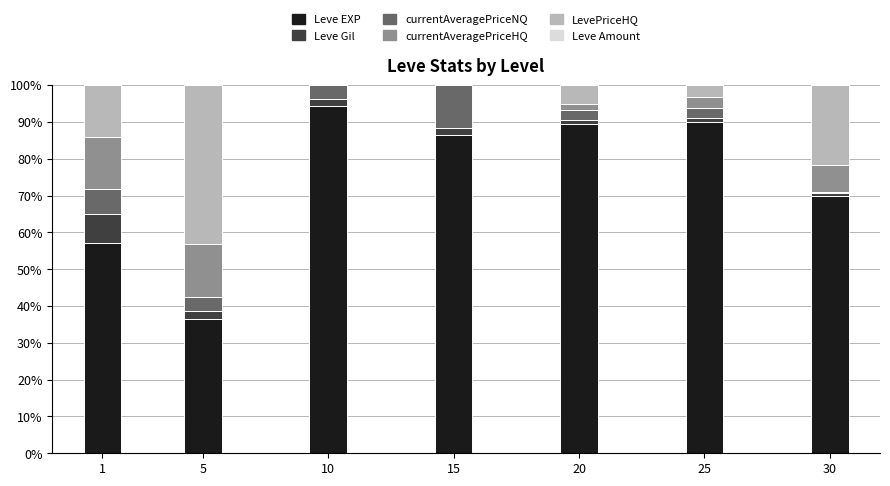

How many distinct data groups are displayed?

6